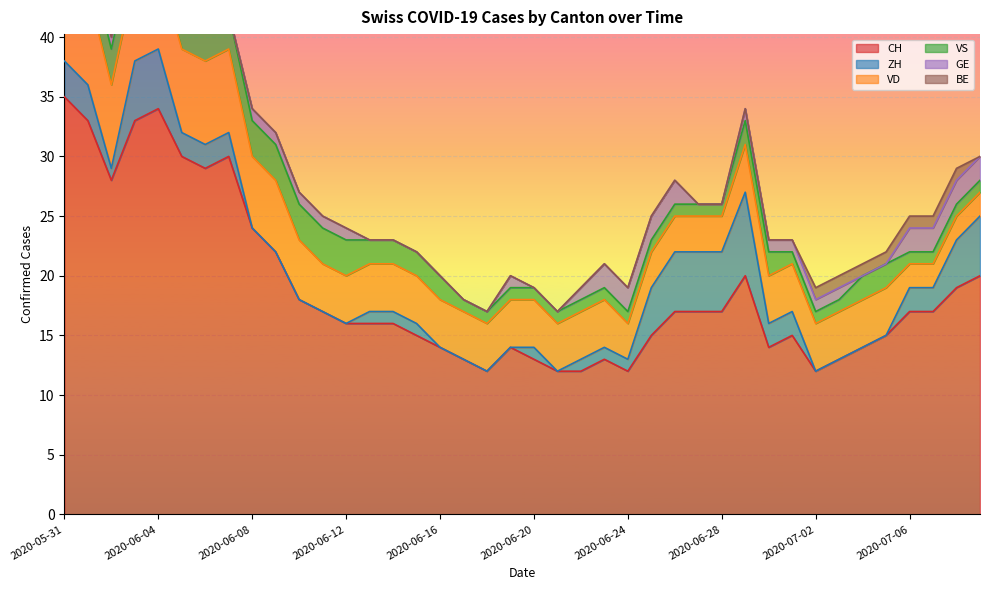

How many values in the VS series are below 2?

19